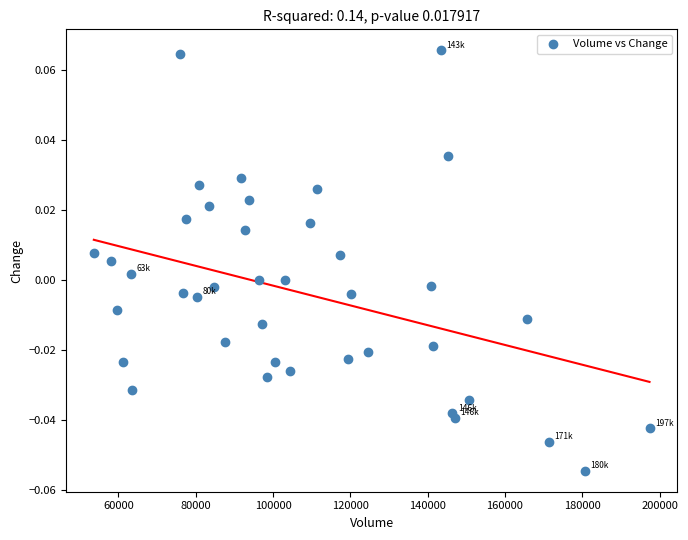

What is the range of X values (max minus min)?

143771.0